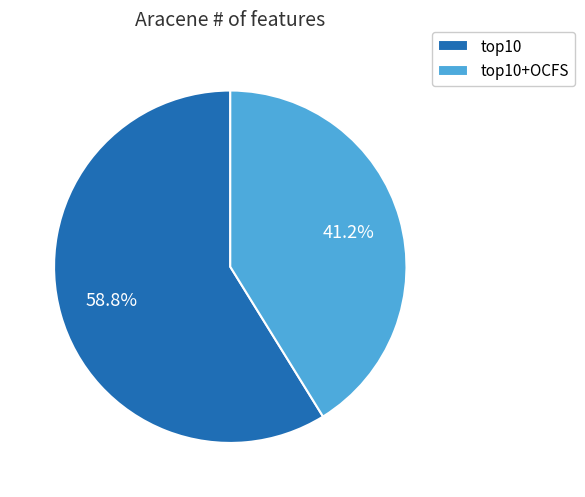

Which category has the biggest portion of the pie?

top10